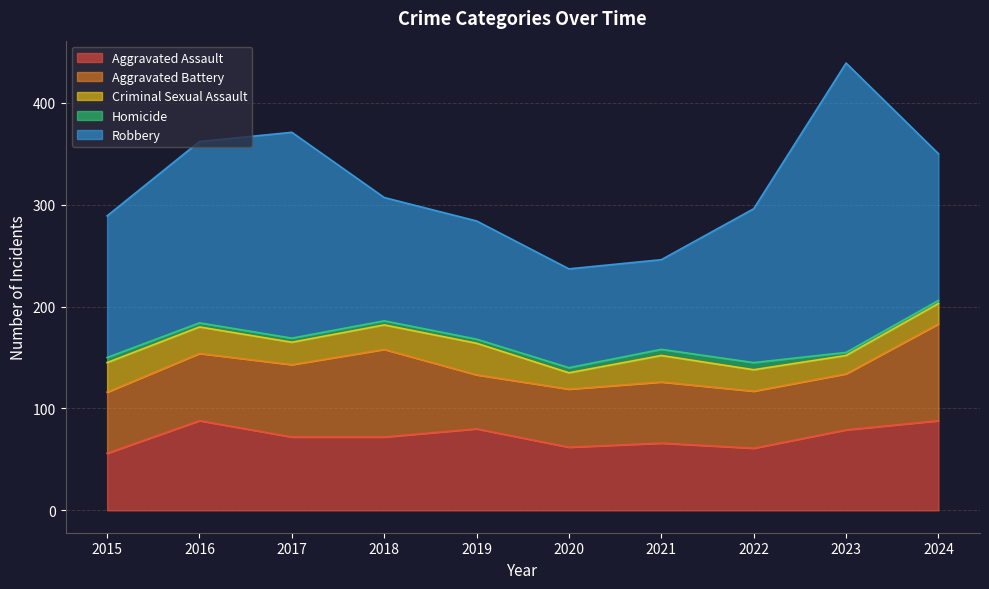

Reading left to right, transcribe all the data shown in this chart.

Aggravated Assault: 56	88	72	72	80	62	66	61	79	88
Aggravated Battery: 60	66	71	86	53	57	60	56	55	95
Criminal Sexual Assault: 29	26	22	24	31	16	26	21	18	20
Homicide: 5	4	4	4	4	5	6	7	3	3
Robbery: 139	178	202	121	116	97	88	151	284	144